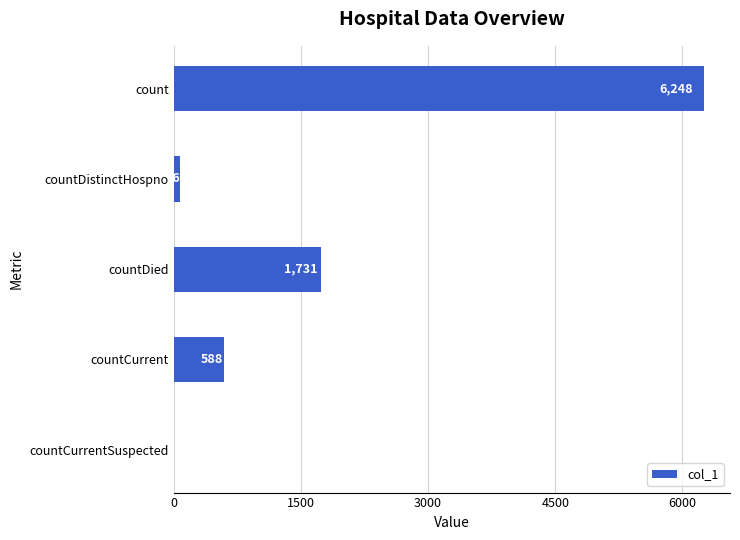

True or false: the data shows -3039 at countCurrentSuspected.

False